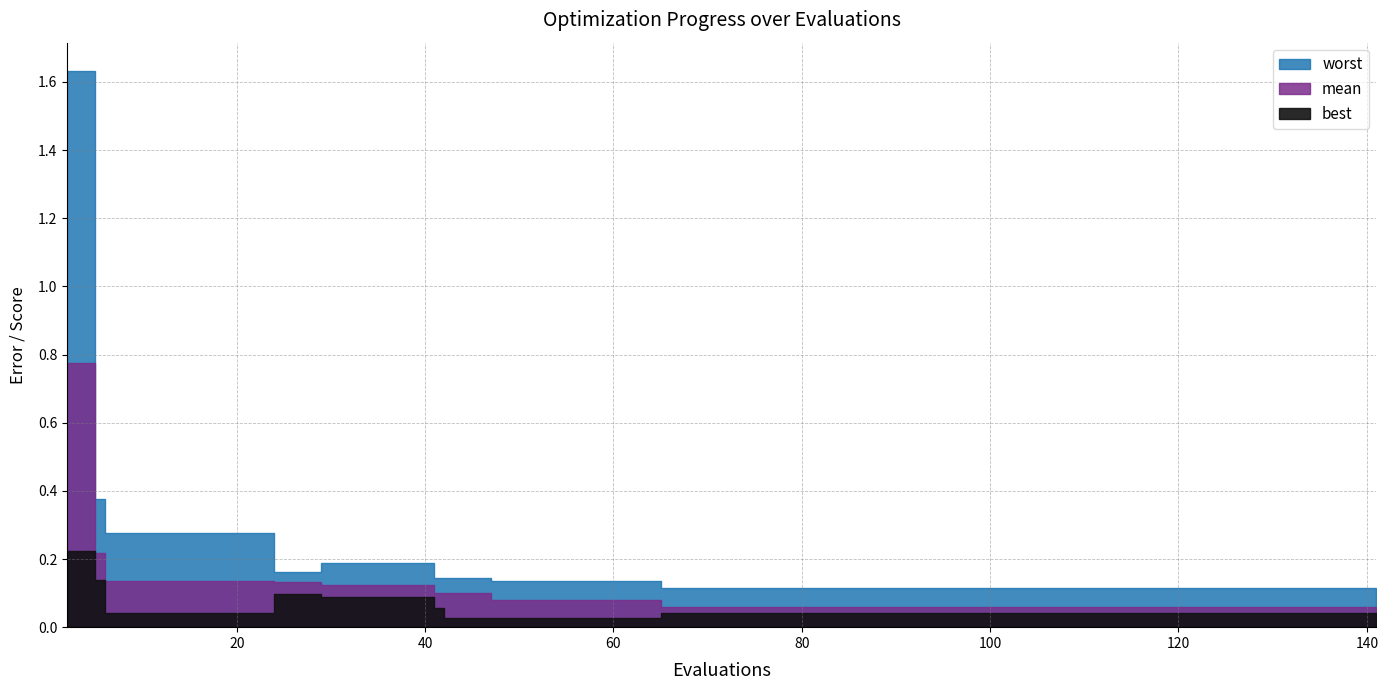

Reading right to left, what are all the values shown in this chart?

mean: 0.1	0.1	0.1	0.1	0.1	0.1	0.1	0.1	0.1	0.1	0.1	0.1	0.1	0.1	0.1	0.1	0.1	0.1	0.1	0.1	0.1	0.1	0.1	0.1	0.1	0.1	0.1	0.1	0.1	0.1	0.1	0.1	0.1	0.1	0.1	0.1	0.1	0.1	0.2	0.8
best: 0.0	0.0	0.0	0.0	0.0	0.0	0.0	0.0	0.0	0.0	0.0	0.0	0.0	0.0	0.0	0.0	0.0	0.0	0.0	0.0	0.0	0.0	0.0	0.0	0.0	0.0	0.0	0.1	0.1	0.1	0.1	0.1	0.1	0.0	0.0	0.0	0.0	0.0	0.1	0.2
worst: 0.1	0.1	0.1	0.1	0.1	0.1	0.1	0.1	0.1	0.1	0.1	0.1	0.1	0.1	0.1	0.1	0.1	0.1	0.1	0.1	0.1	0.1	0.1	0.1	0.1	0.1	0.1	0.1	0.2	0.2	0.2	0.2	0.2	0.3	0.3	0.3	0.3	0.3	0.4	1.6